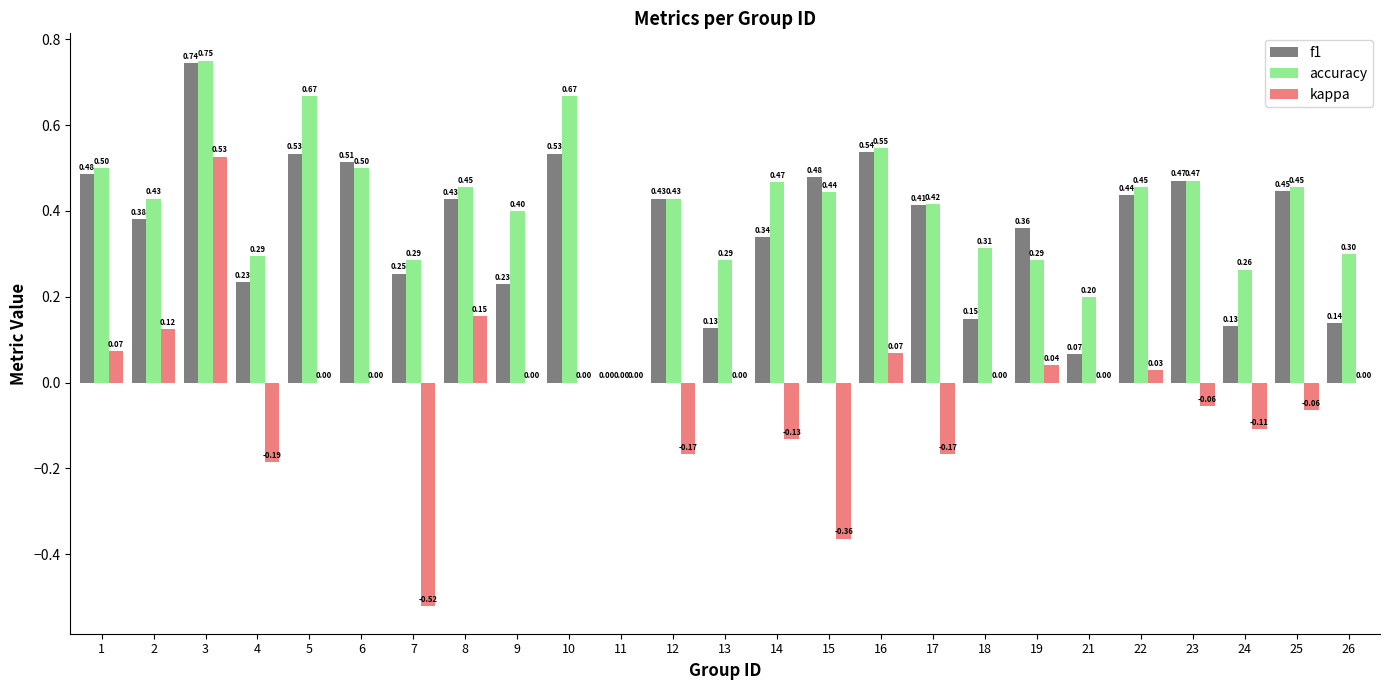

Which series has the largest total across all categories?

accuracy